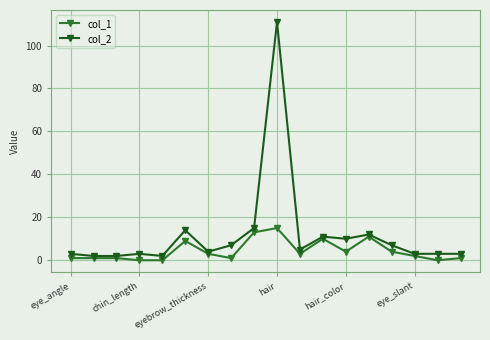

Which series has the widest spread of values?

col_2